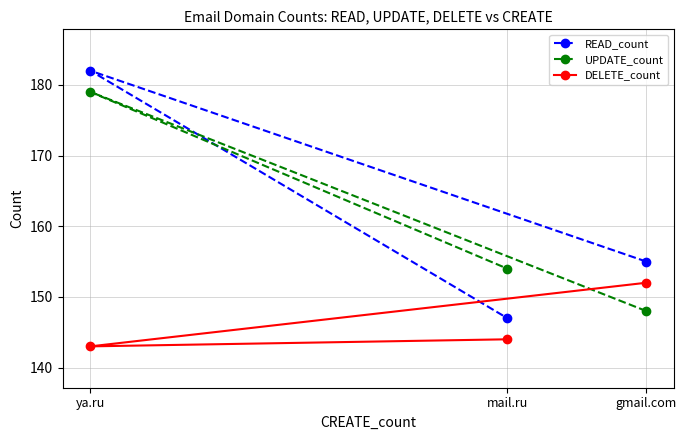

Count the number of categories in the chart.

3